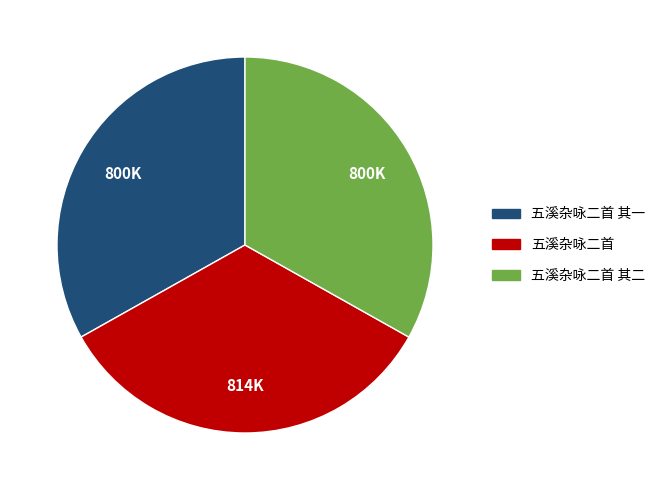

Does any single category account for the majority?

No